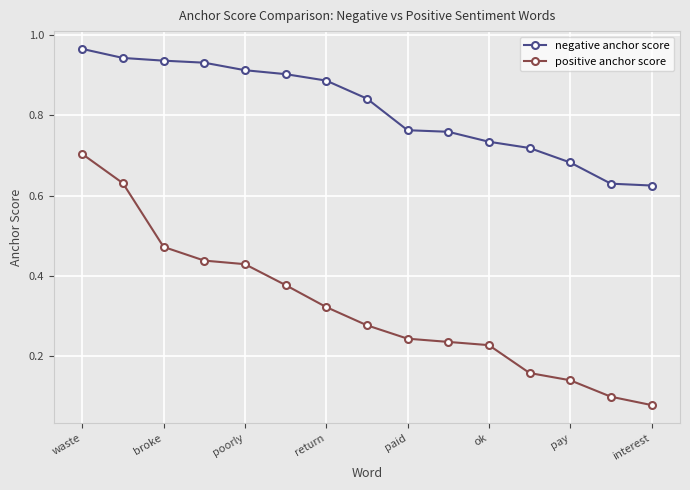

Which series has the largest total across all categories?

negative anchor score